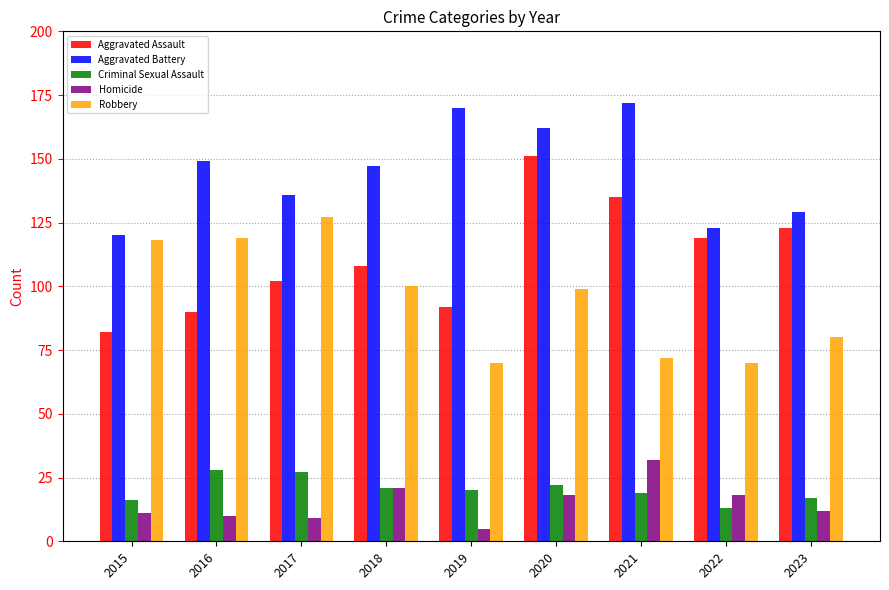

At how many categories does at least one series exceed 99?

9